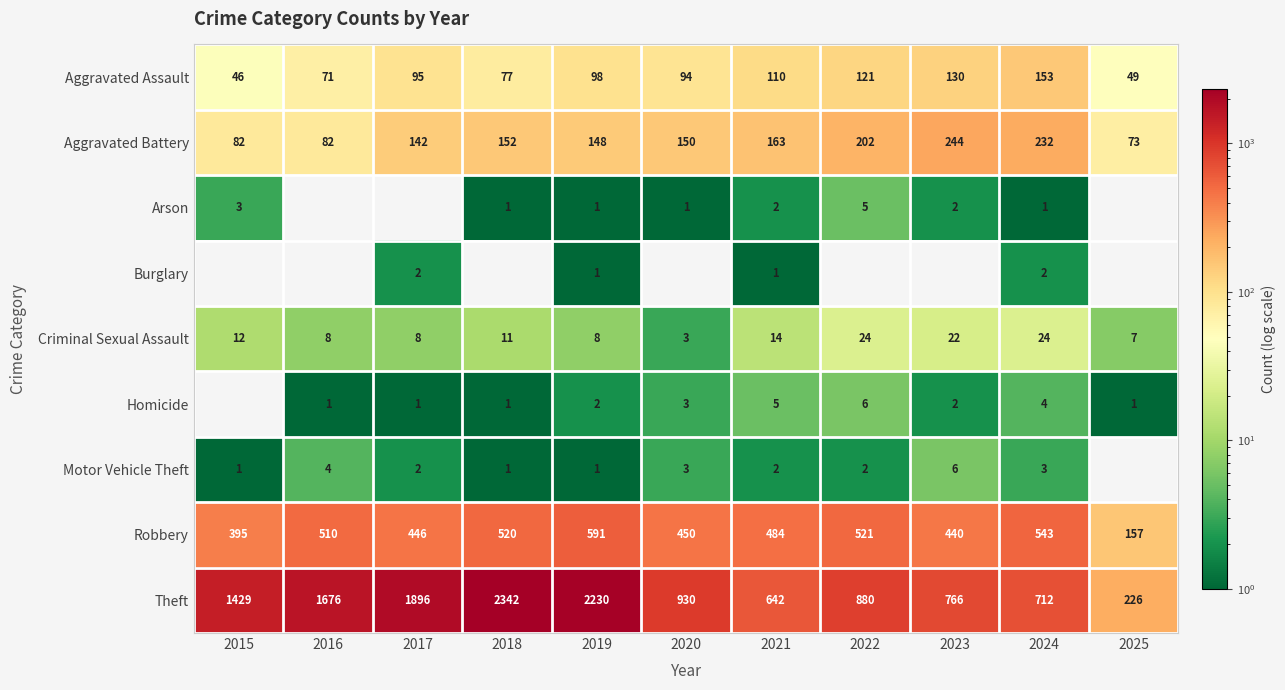

What is the sum of the Homicide values at 2024 and 2017?

5